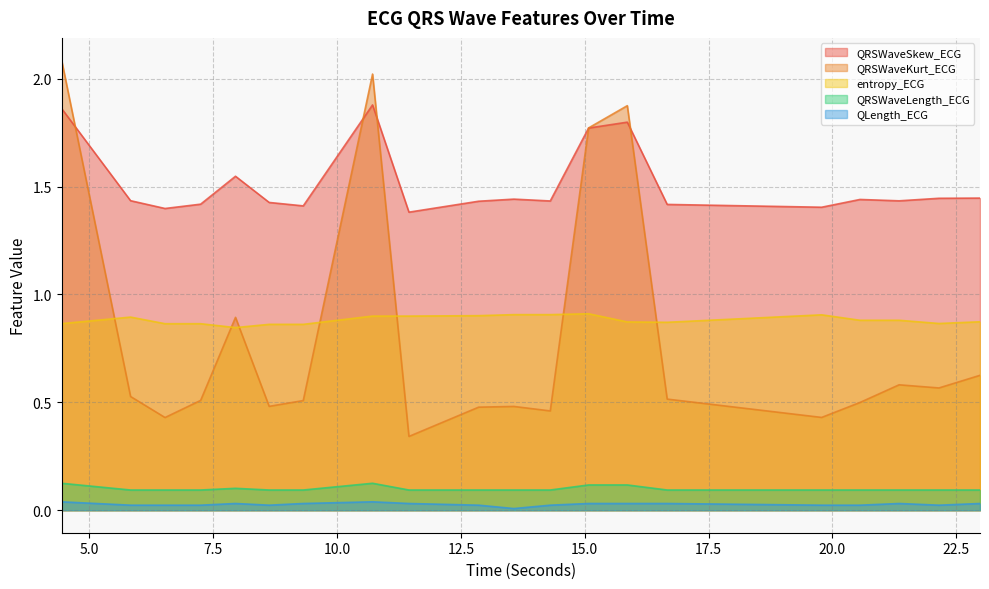

Where is the first local maximum for QRSWaveSkew_ECG?

7.953125